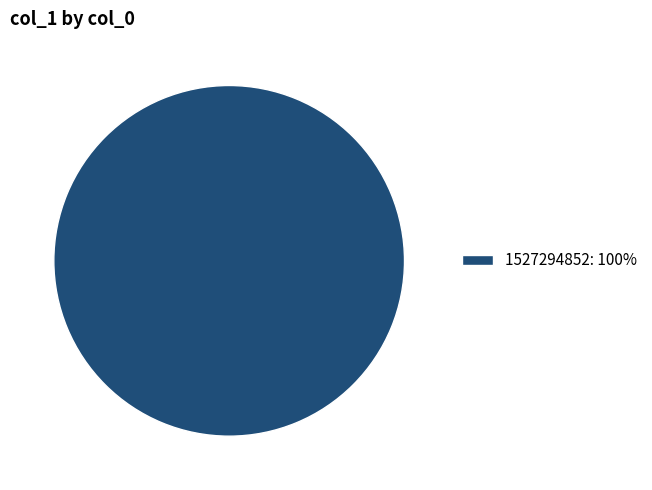

Rank the categories by value from highest to lowest.

1527294852: 100%